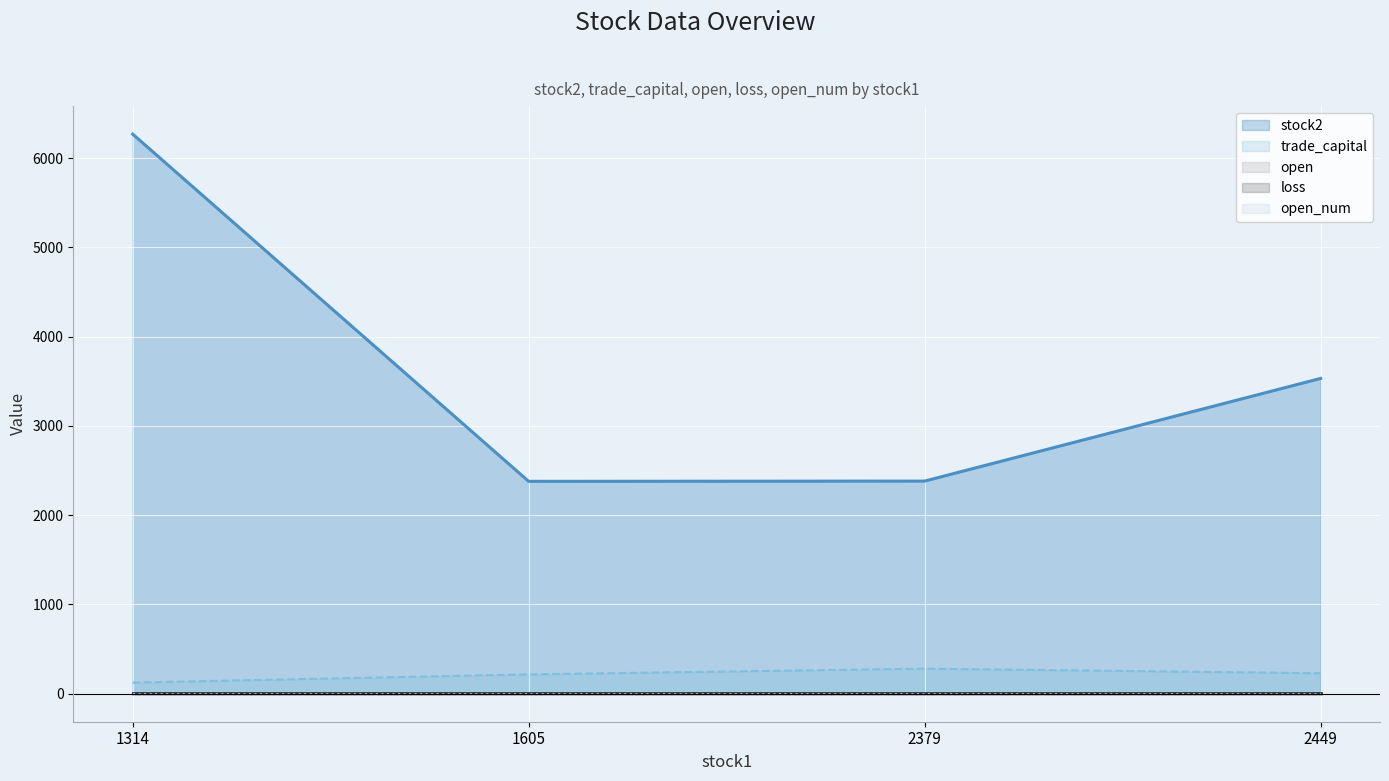

What is the value of the loss point at the 2nd from the left?

9.0